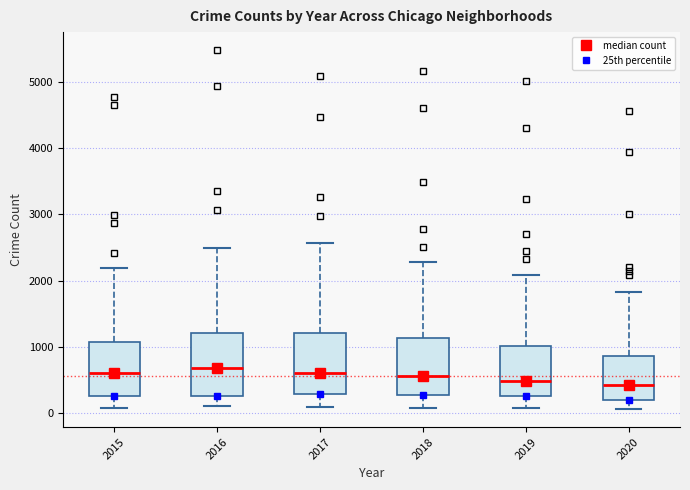

Reading left to right, read every box against the y-axis: the position of its median line, the range the box covers, and the ends of its whiskers. The values are not printed on the chart, so give them approximately, as read against the axis.

2015: median 600, box 300 to 1100, whiskers 100 to 2200
2016: median 700, box 300 to 1200, whiskers 100 to 2500
2017: median 600, box 300 to 1200, whiskers 100 to 2600
2018: median 600, box 300 to 1100, whiskers 100 to 2300
2019: median 500, box 300 to 1000, whiskers 100 to 2100
2020: median 400, box 200 to 900, whiskers 100 to 1800